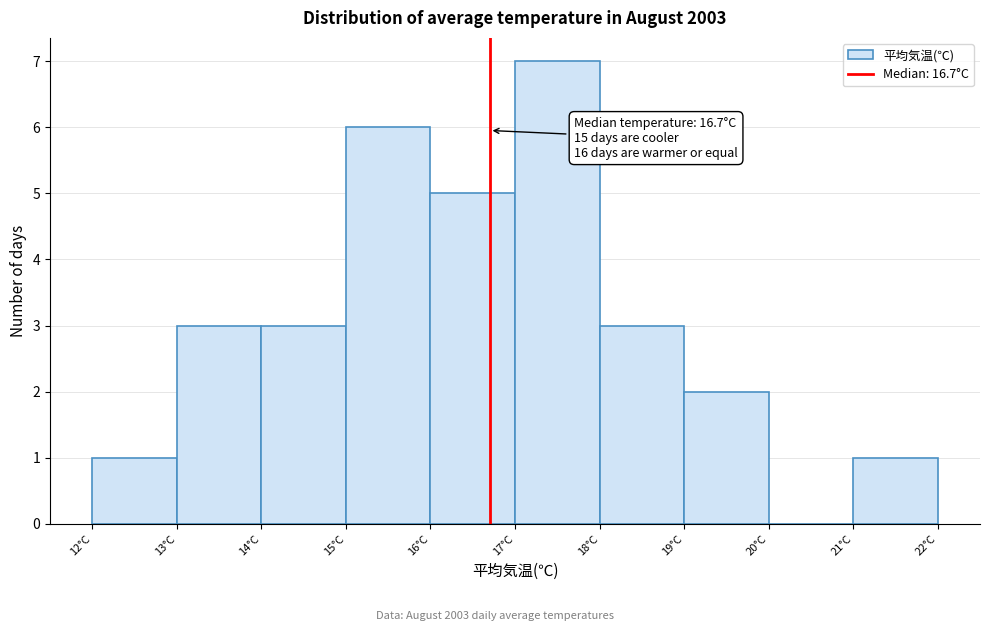

Over which range of the x-axis is the bar tallest?

17 to 18